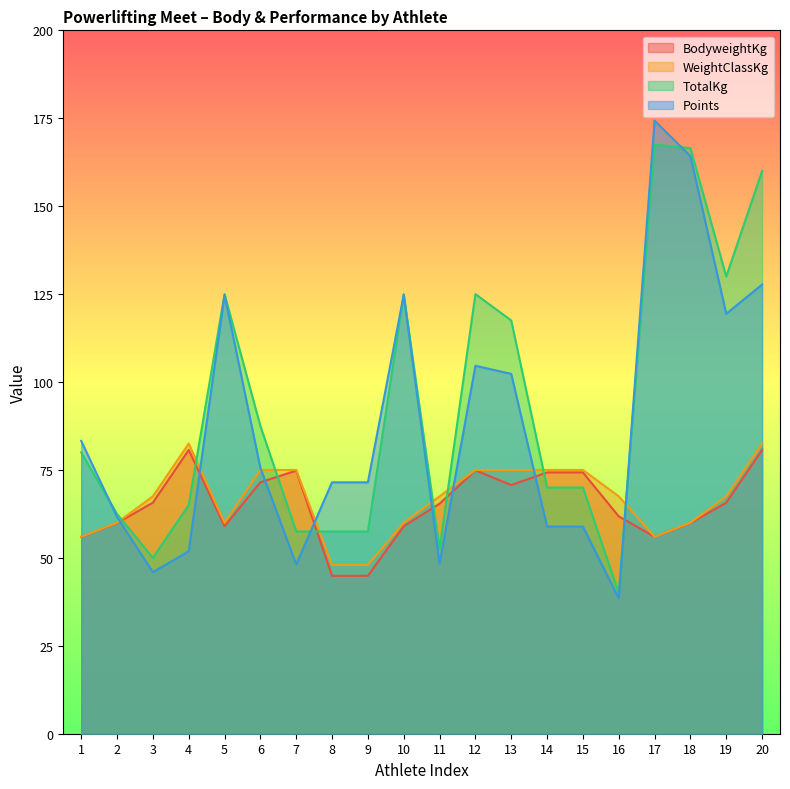

Is the value of Points at 4 greater than the value of TotalKg at 7?

No